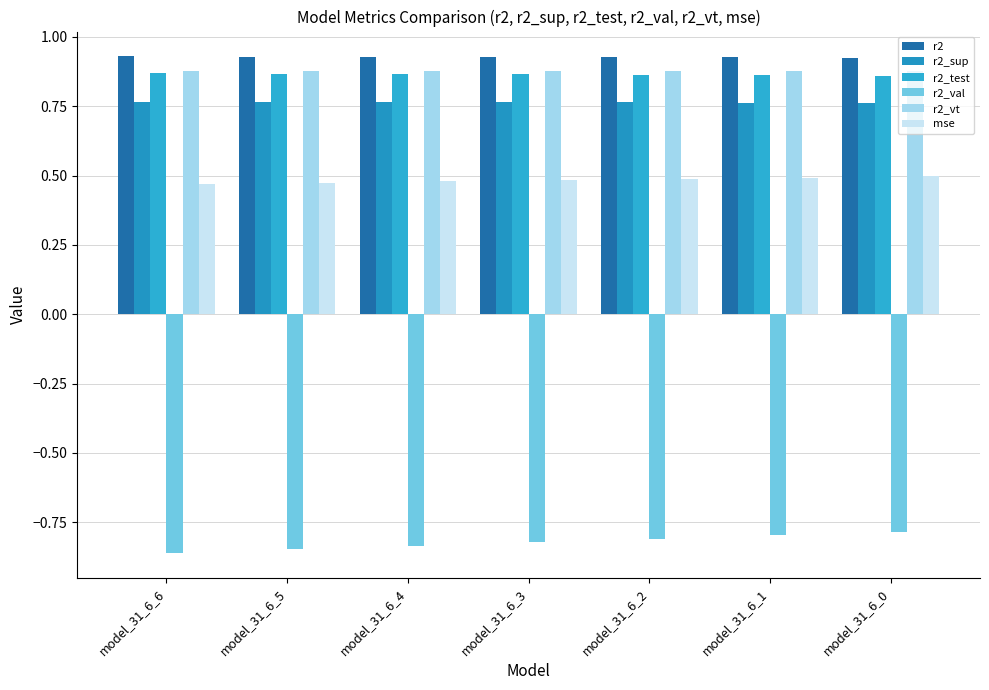

How many data points does each series have?

7